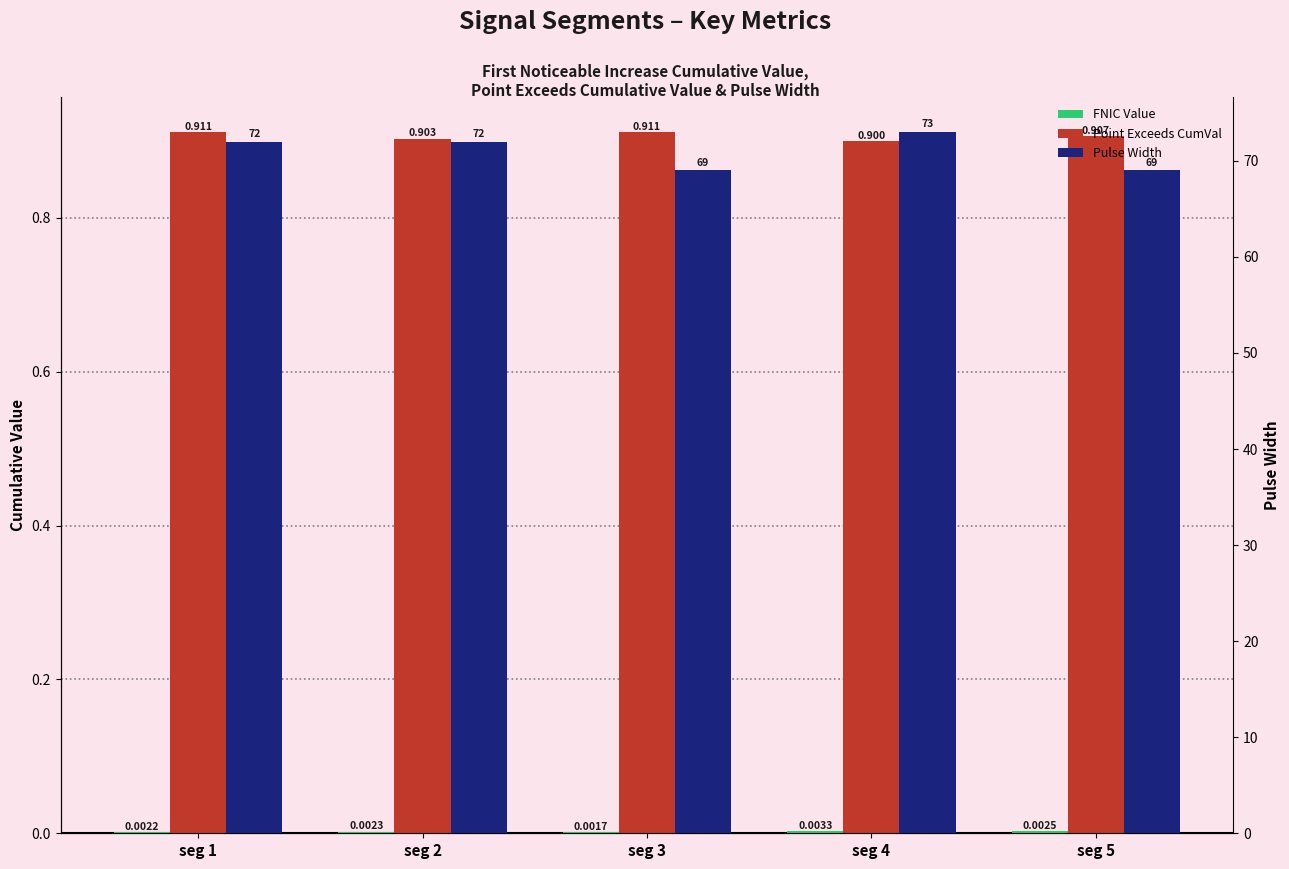

At which category does the chart reach its minimum across all series?

seg 3